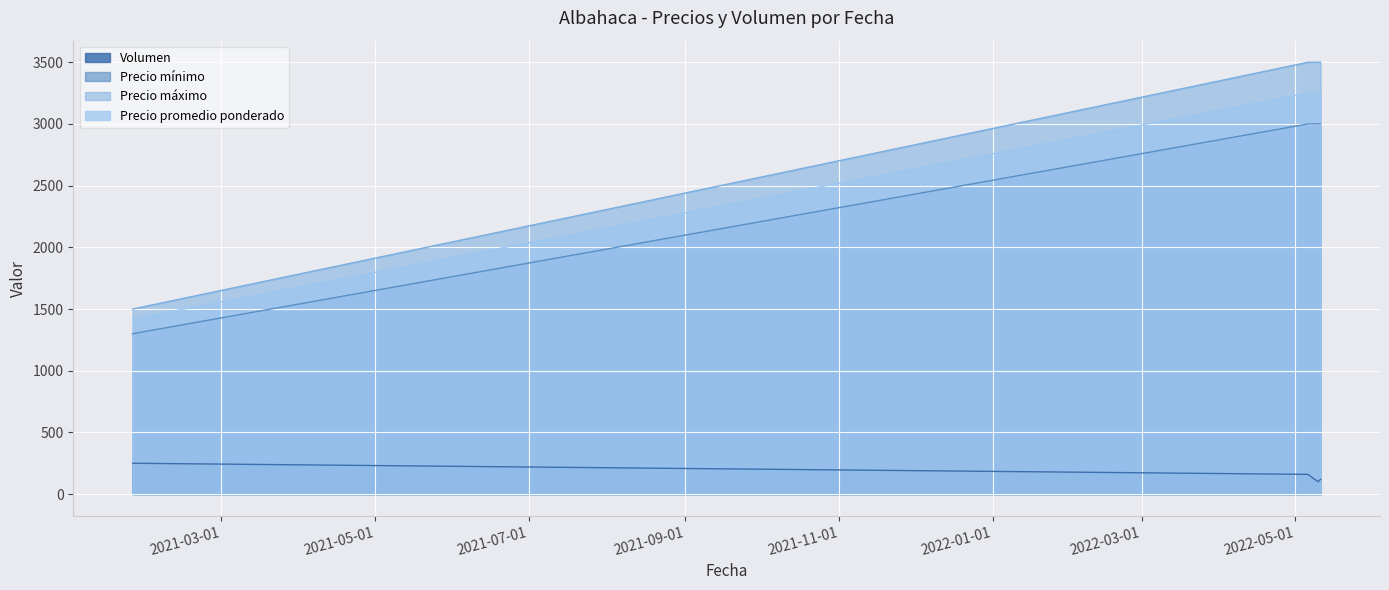

True or false: Precio mínimo has more than 0 interior local peaks.

False